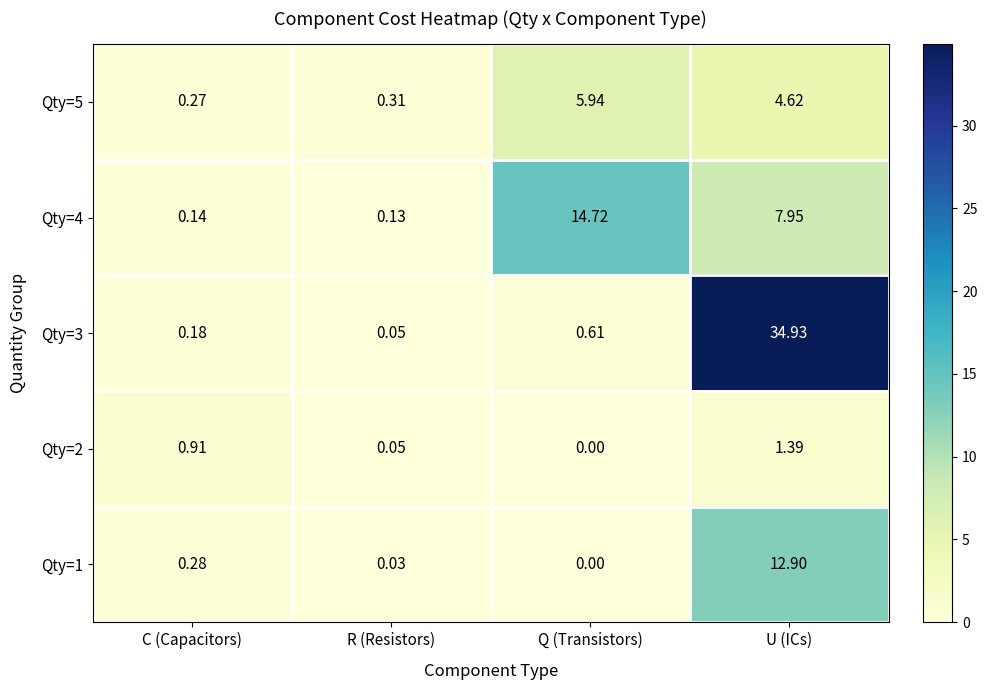

Is the value of Qty=4 at C (Capacitors) greater than the value of Qty=1 at Q (Transistors)?

Yes